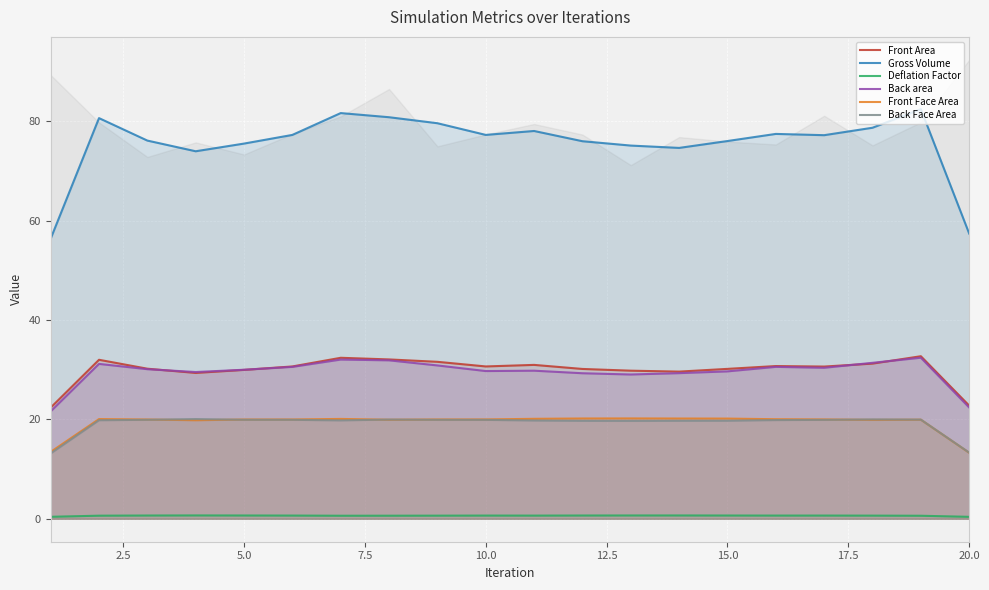

Is the value of Gross Volume at 15.0 greater than the value of Front Face Area at 10.0?

Yes